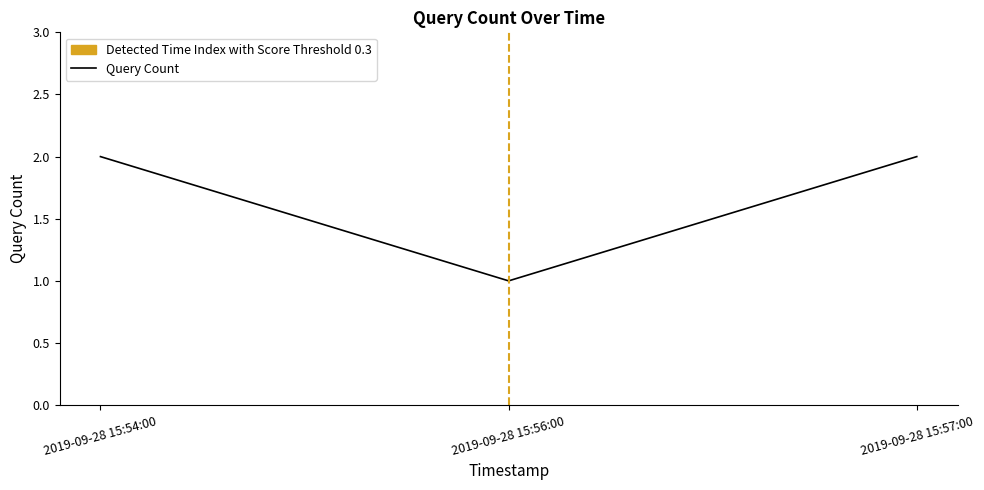

The value at 2019-09-28 15:57:00 is 2. True or false?

True